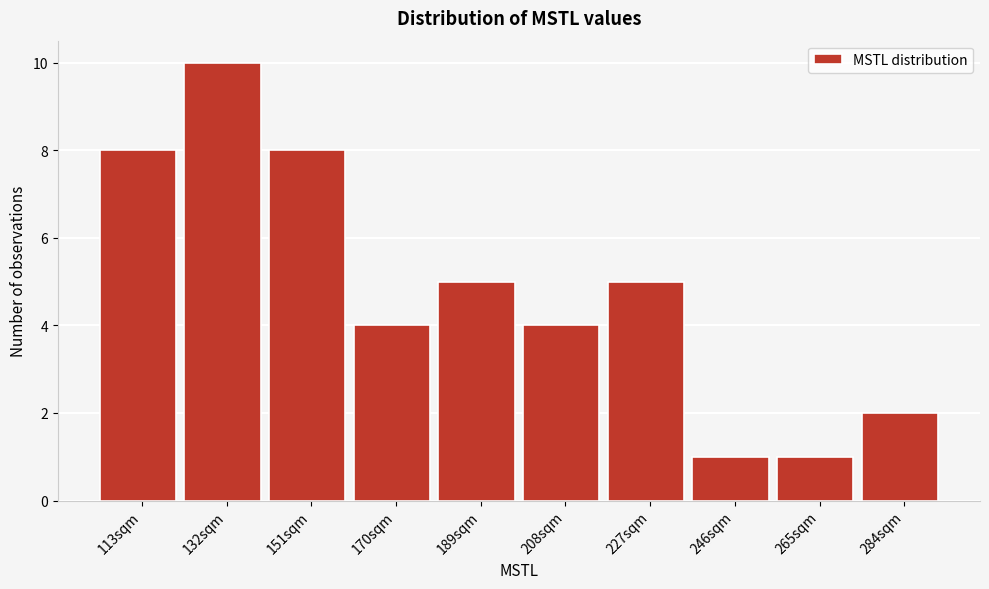

Reading left to right, transcribe all the data shown in this chart.

113sqm=8	132sqm=10	151sqm=8	170sqm=4	189sqm=5	208sqm=4	227sqm=5	246sqm=1	265sqm=1	284sqm=2